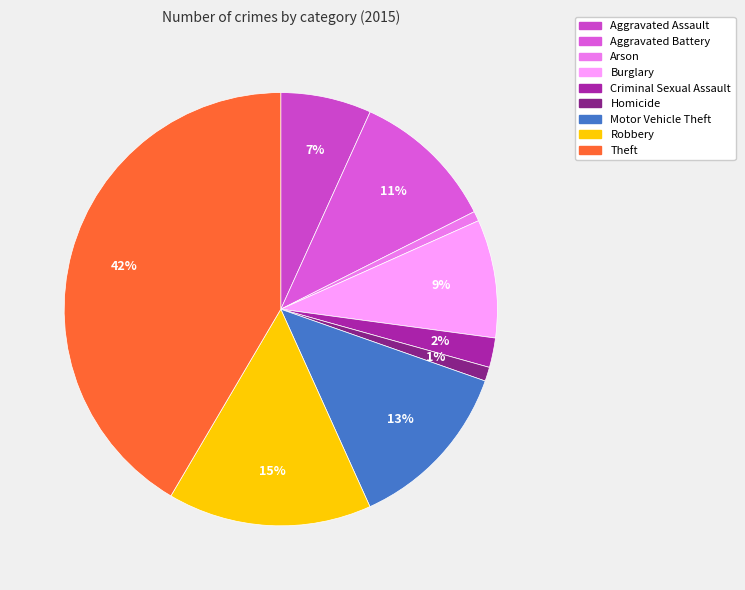

Does Robbery represent more than half of the total?

No